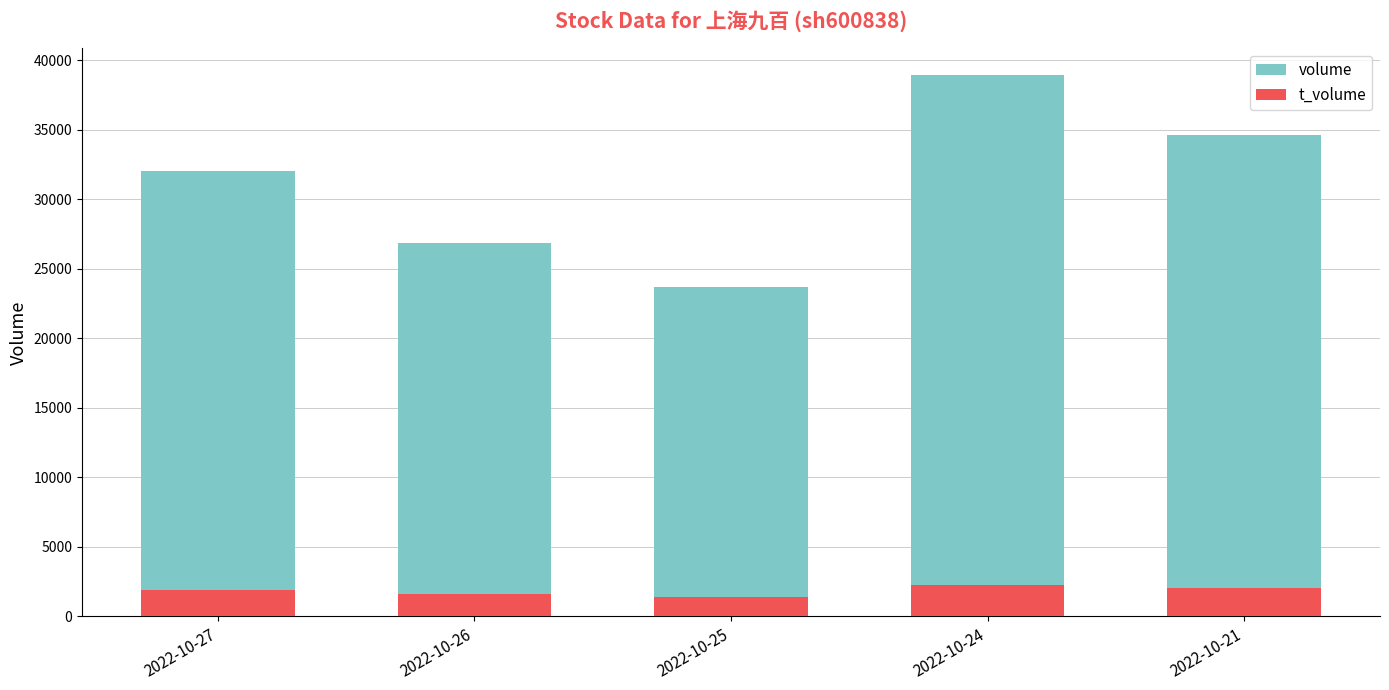

What is the approximate value of t_volume at 2022-10-24, to the nearest 10?

2290